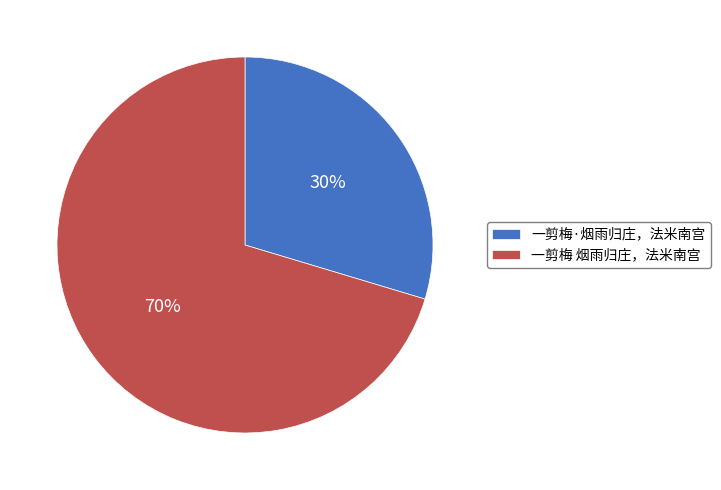

To the nearest percent, what is the average slice percentage?

50%